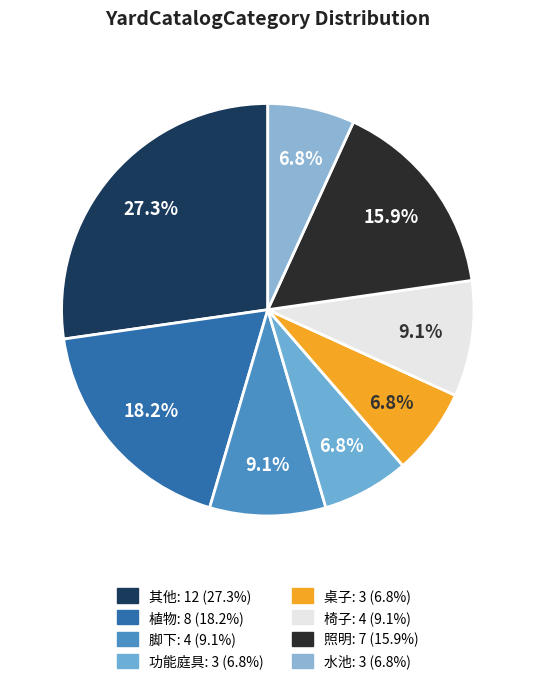

Count the number of slices in the pie.

8